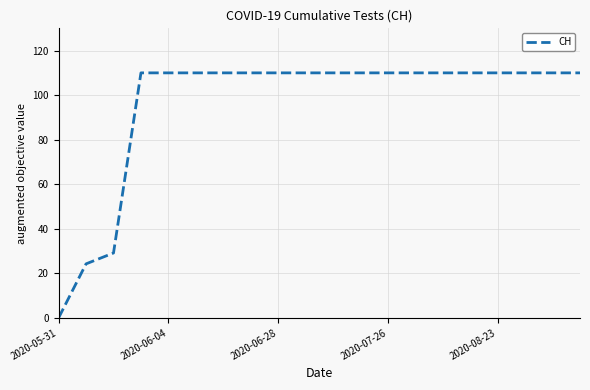

Reading right to left, extract all data points from this chart.

110.0	110.0	110.0	110.0	110.0	110.0	110.0	110.0	110.0	110.0	110.0	110.0	110.0	110.0	110.0	110.0	110.0	29.1	24.2	0.0